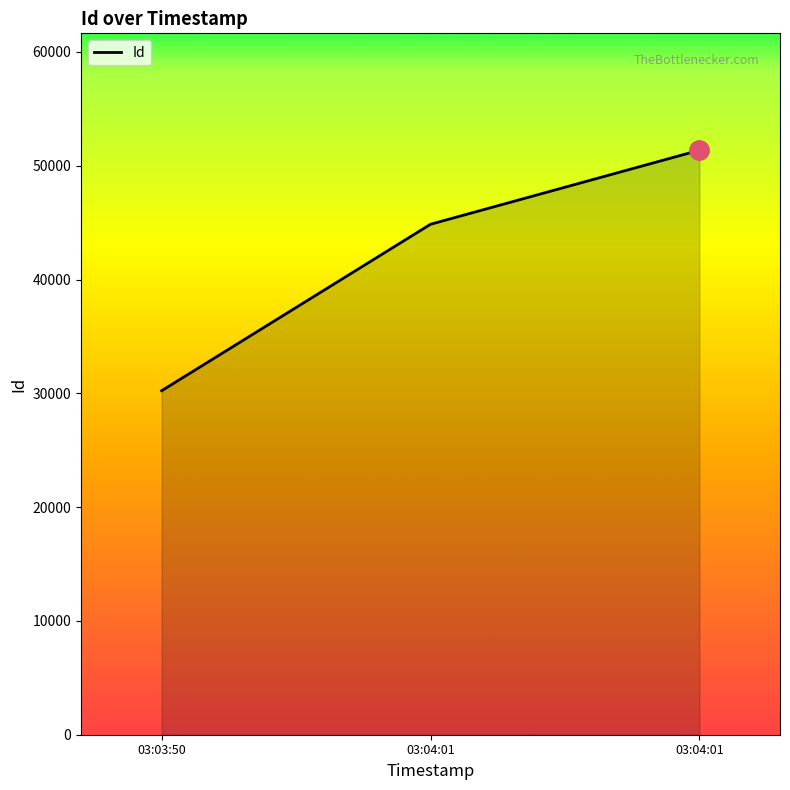

Rank the categories by value from highest to lowest.

03:04:01, 03:04:01, 03:03:50